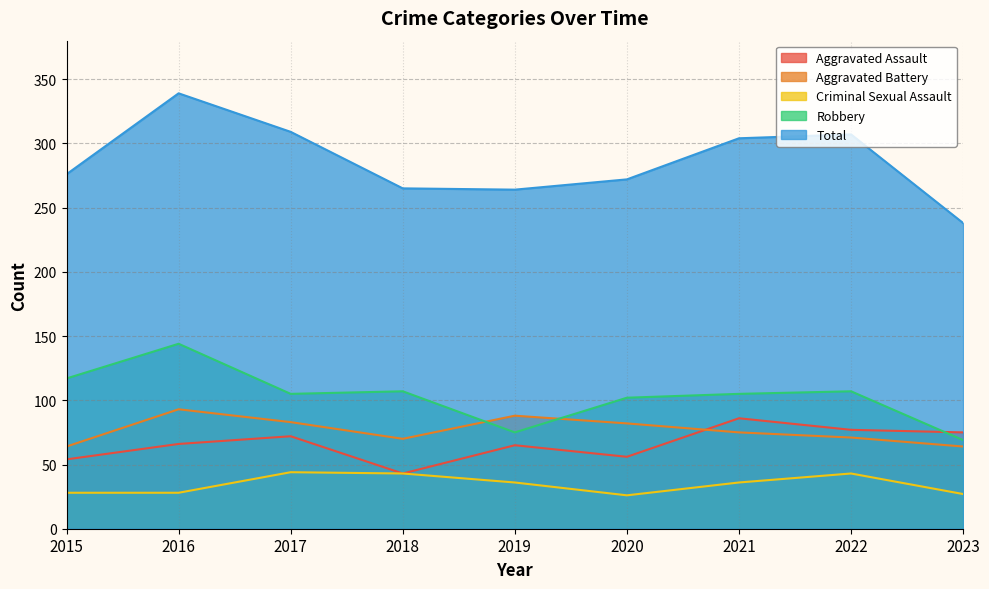

True or false: Total and Aggravated Battery intersect in this chart.

False